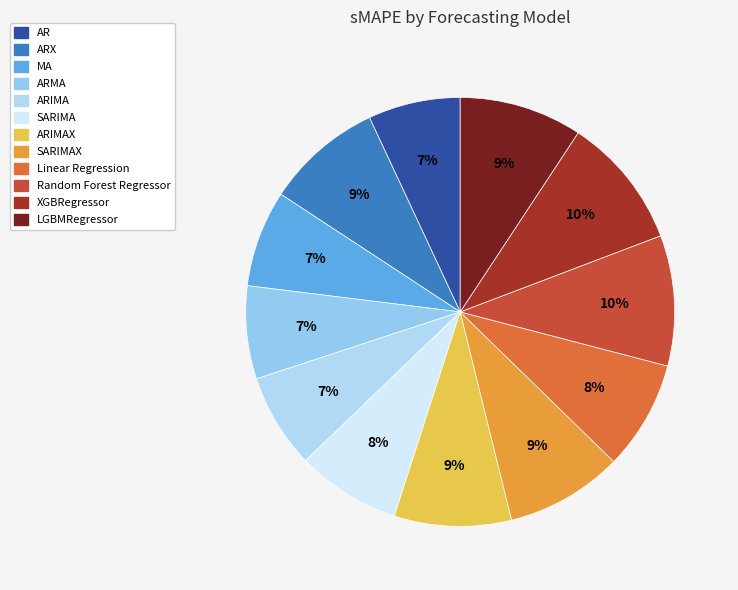

How many segments does this pie chart have?

12